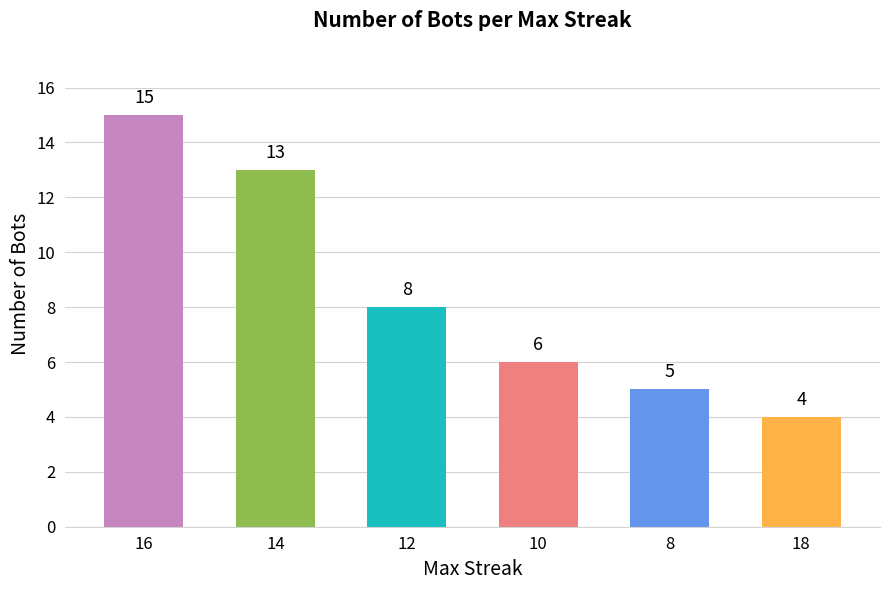

The chart shows a value of 8 at 16. True or false?

False